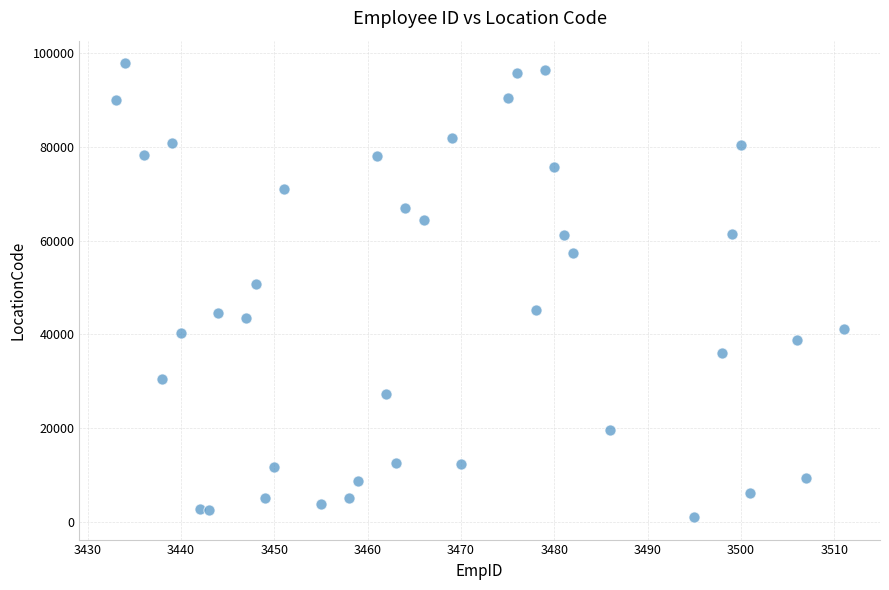

What is the range of Y values (max minus min)?

96641